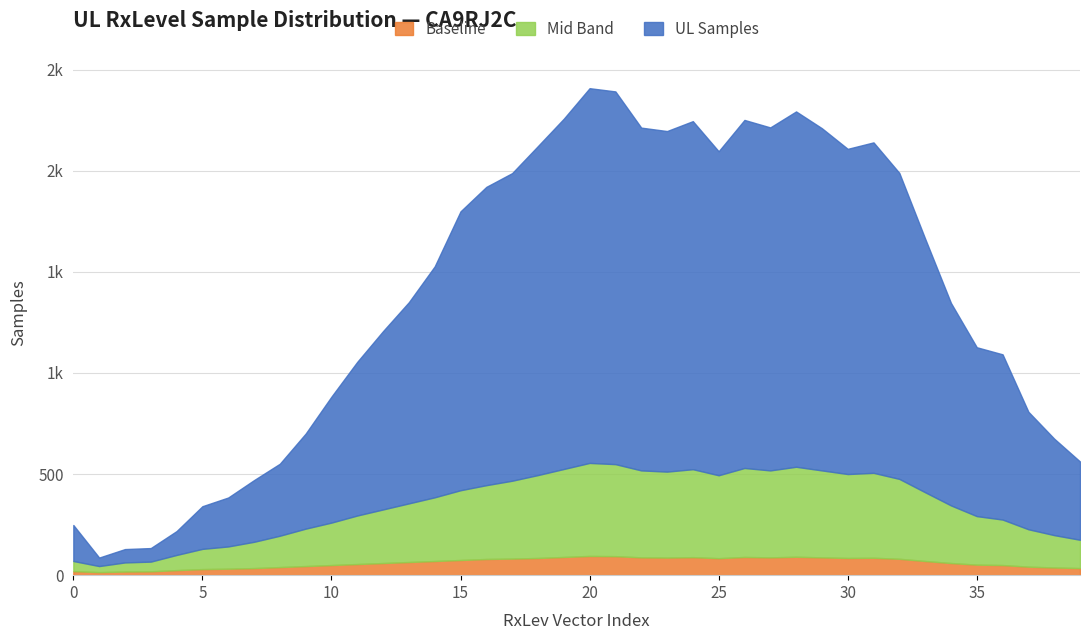

At which category is the sum across all series the highest?

20